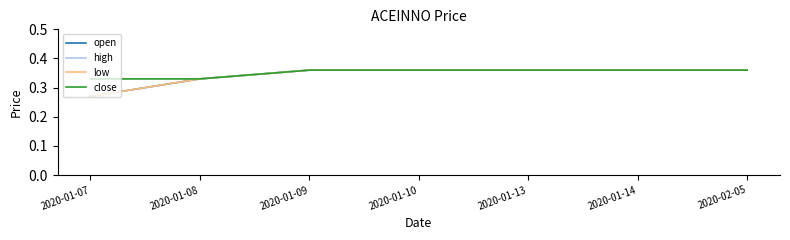

Does the chart have visible grid lines?

No